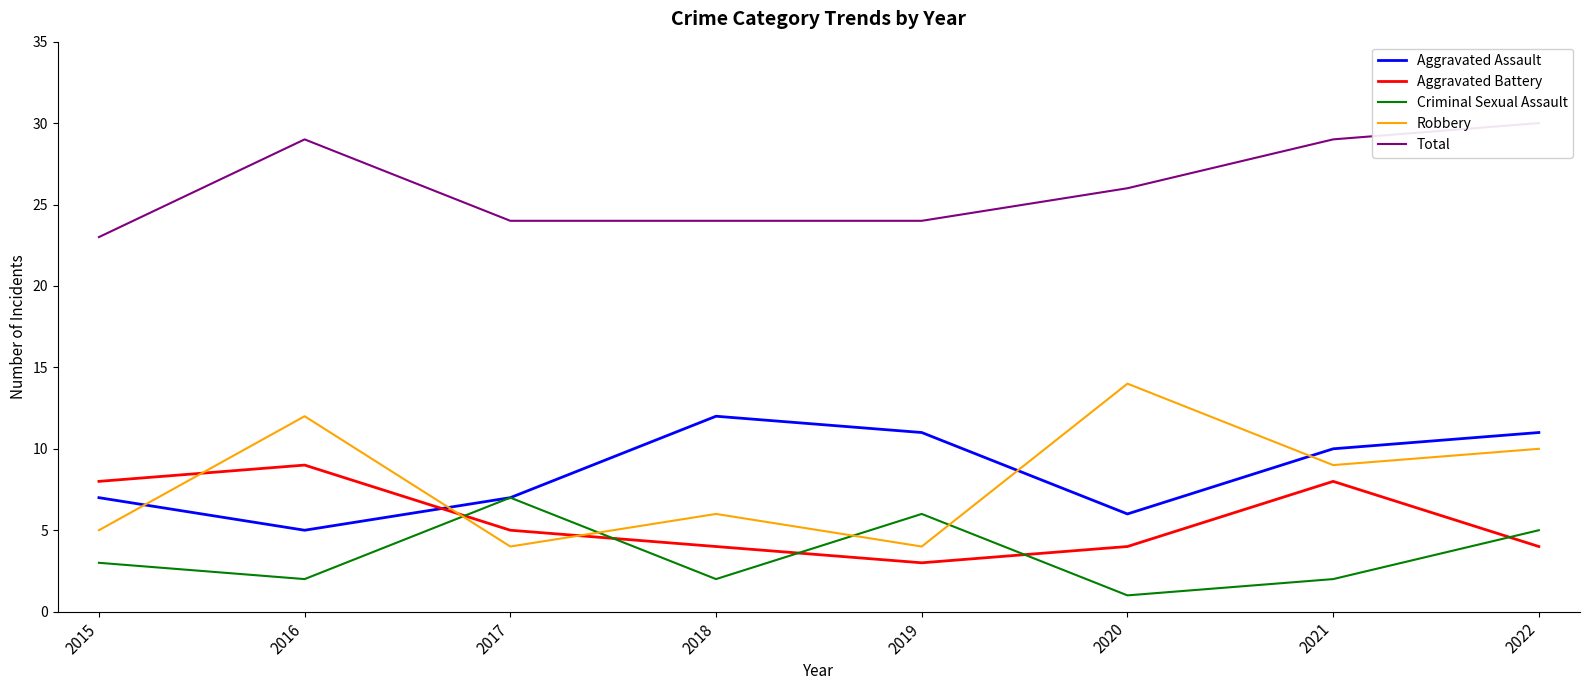

True or false: Robbery has a value of 10 at 2018.

False